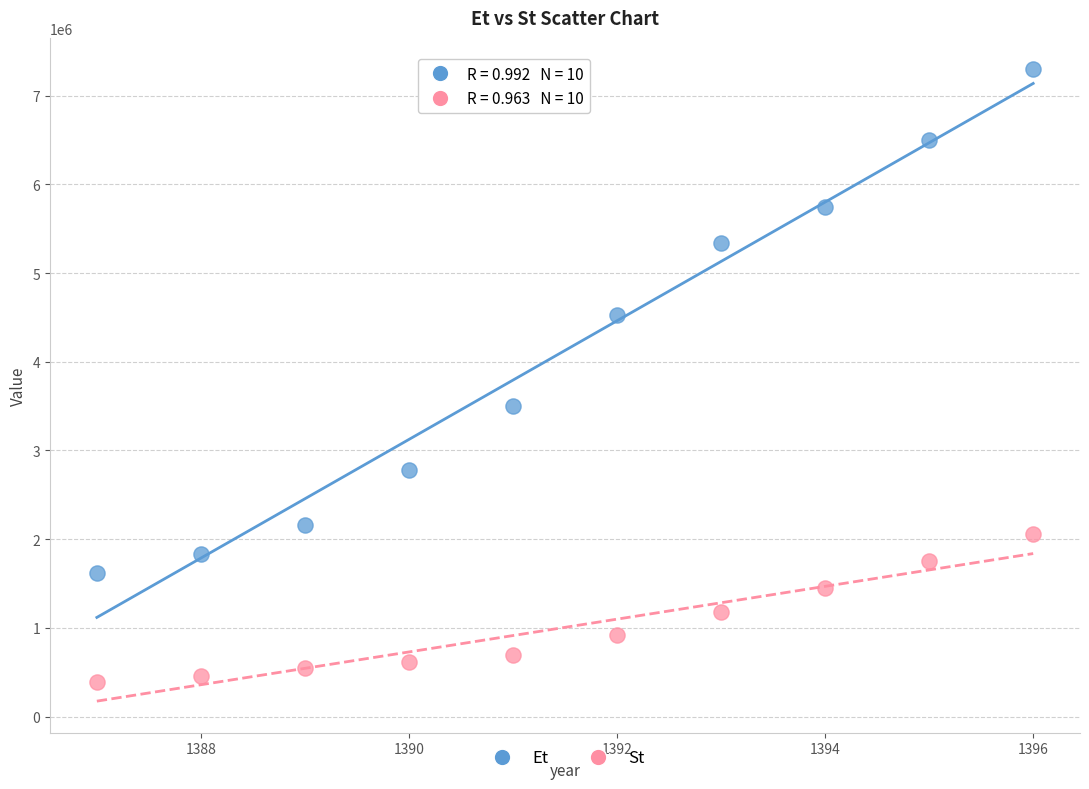

What is the X range (max minus min) for the scatter plot?

9.0